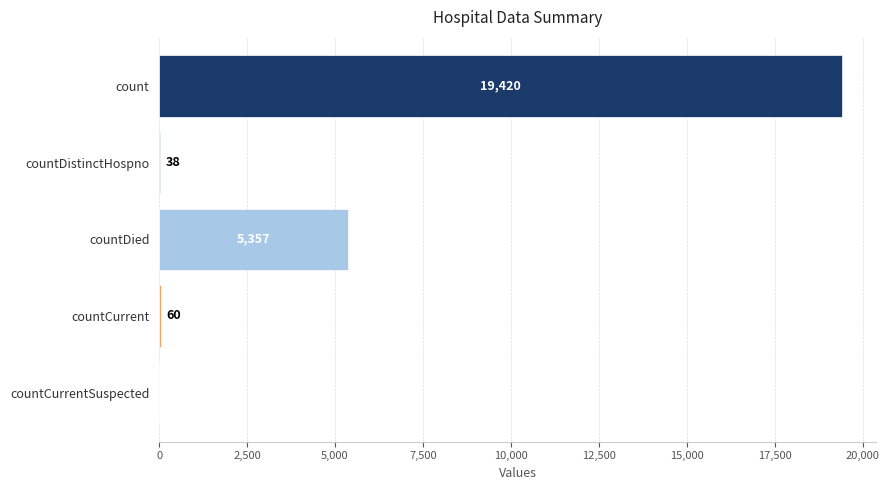

What is the maximum value shown in the chart?

19420